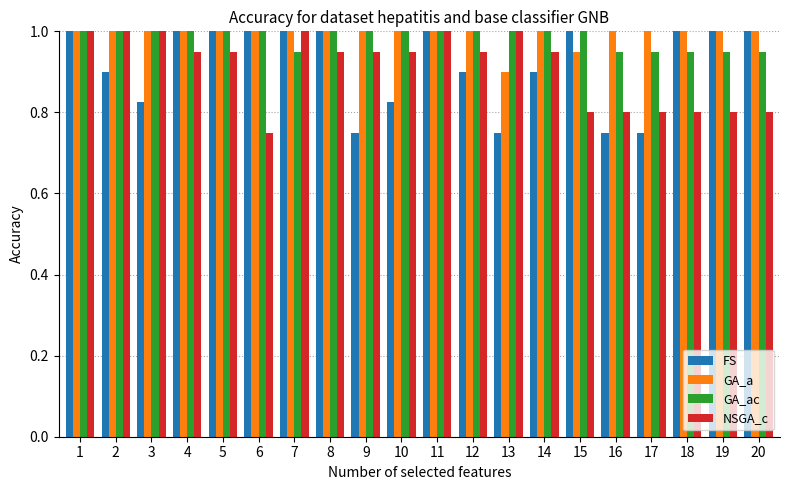

What is the sum of the FS values at 5 and 20?

2.0